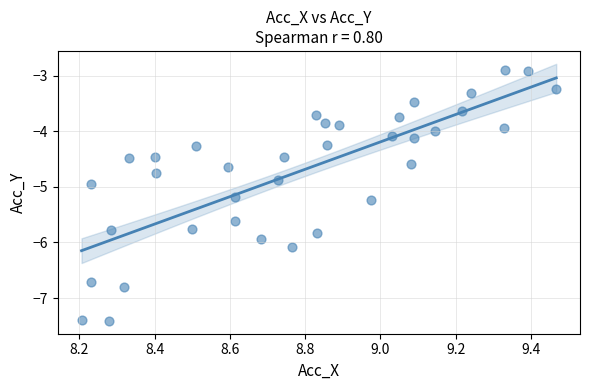

What is the range of X values (max minus min)?

1.3